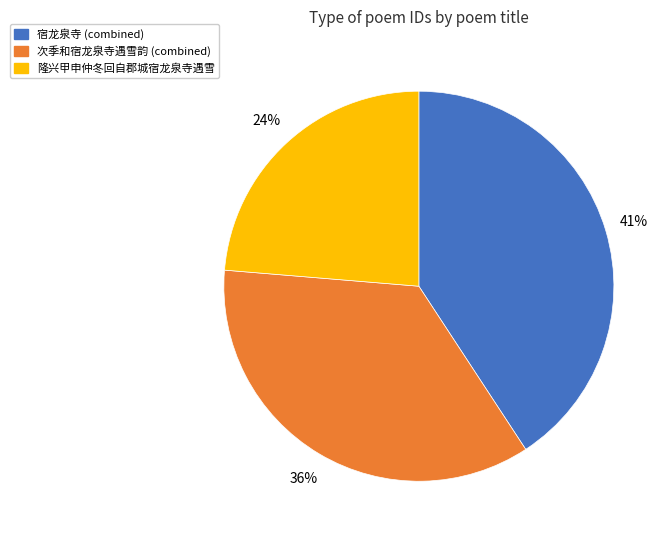

To the nearest percent, what is the average slice percentage?

33%